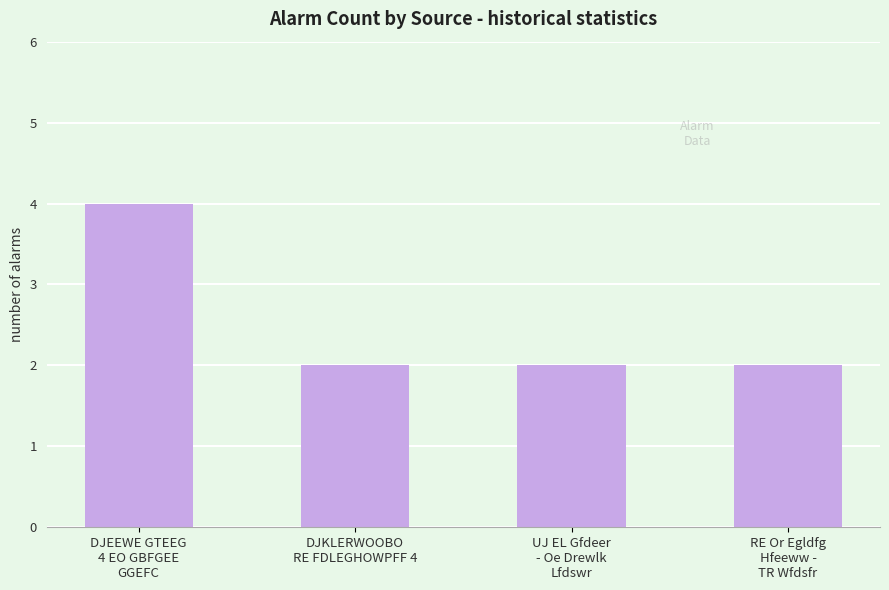

What is the value of the 1st bar from the left?

4